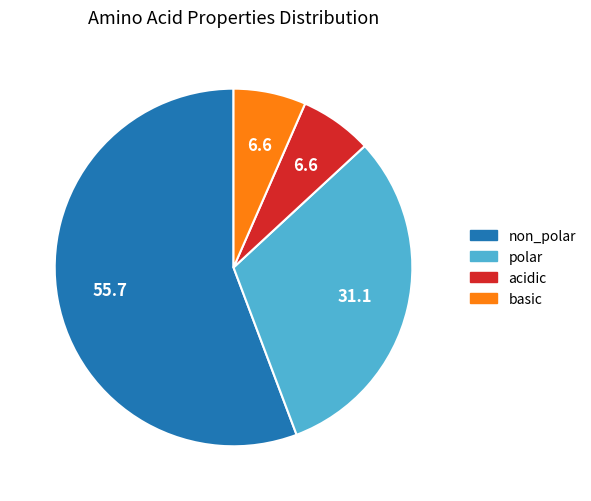

Between acidic and polar, which is larger?

polar